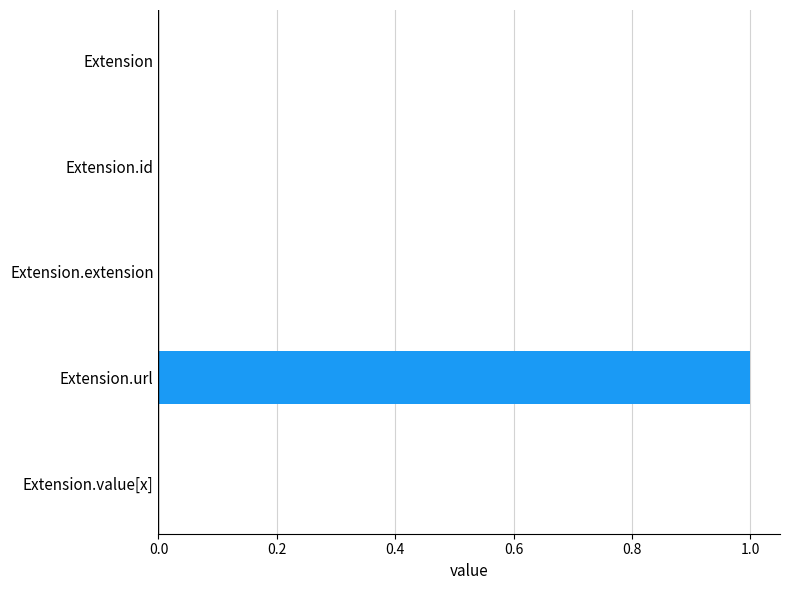

Reading top to bottom, what are all the values shown in this chart?

Extension=0	Extension.id=0	Extension.extension=0	Extension.url=1	Extension.value[x]=0